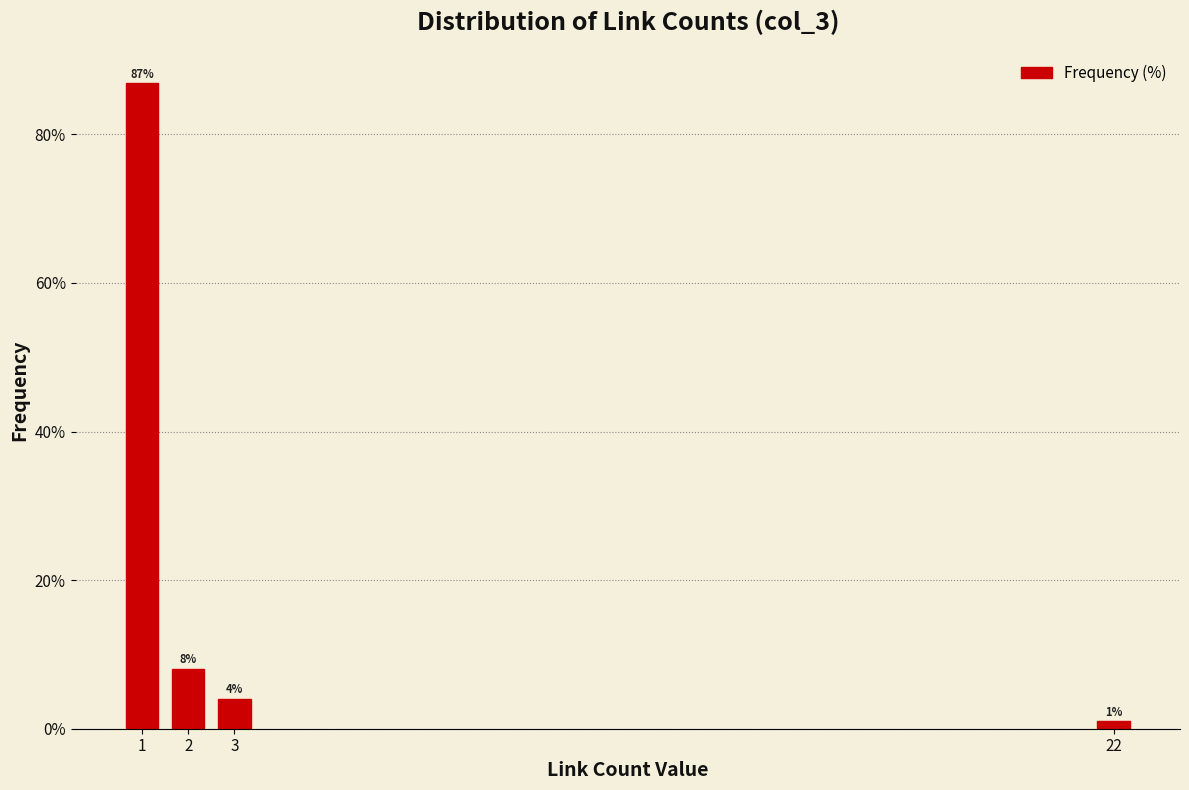

What is the value of the 1st bar from the left?

86.9